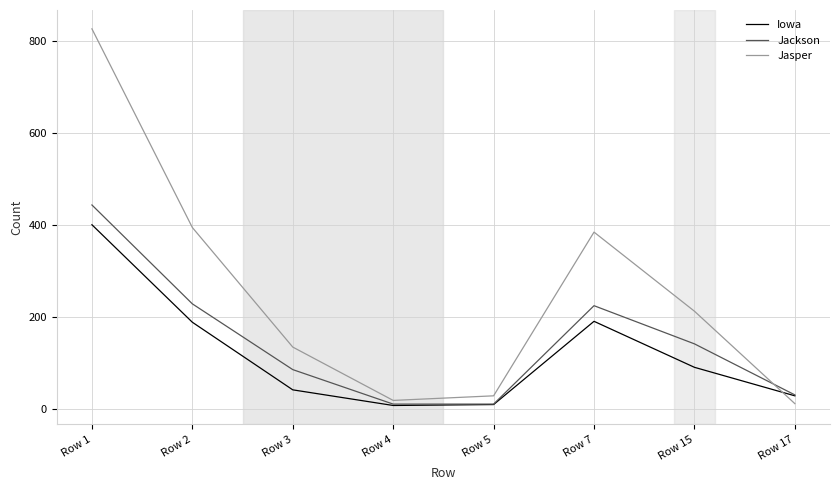

True or false: Iowa has more than 0 points higher than both neighbors.

True